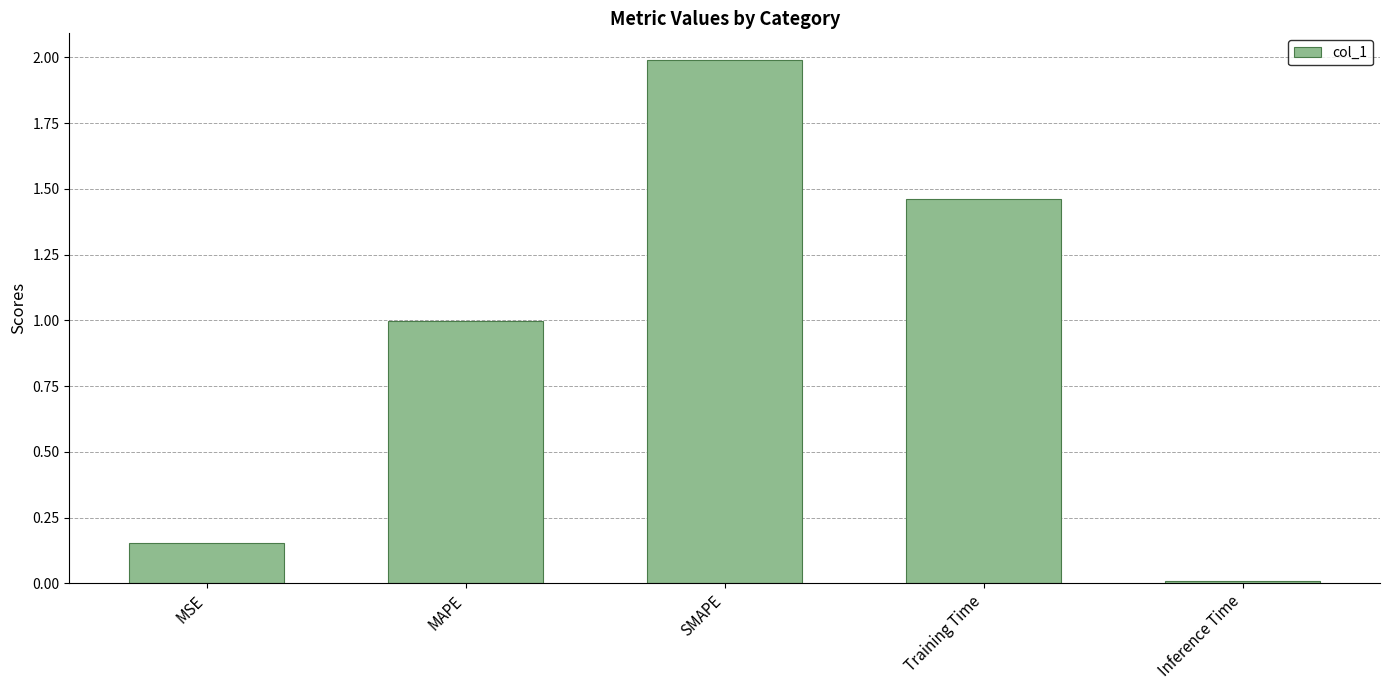

What is the value of the 2nd bar from the left?

1.0